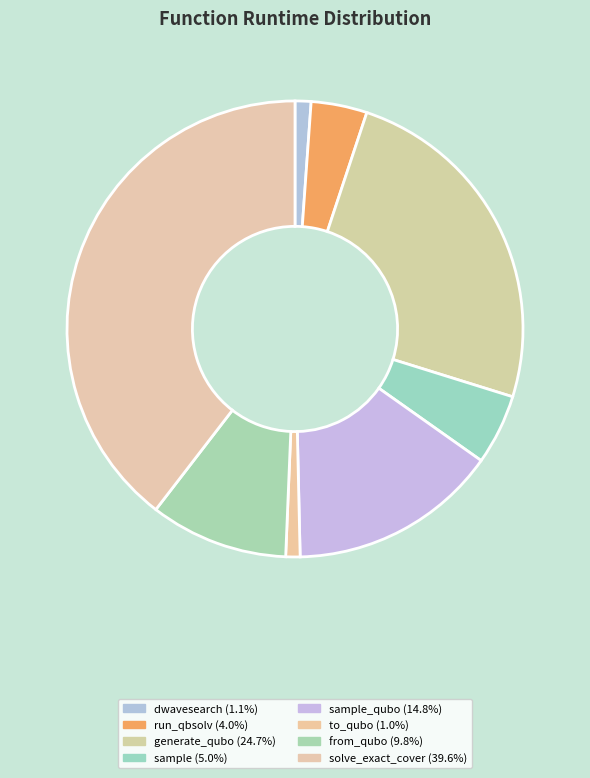

How many segments does this pie chart have?

8